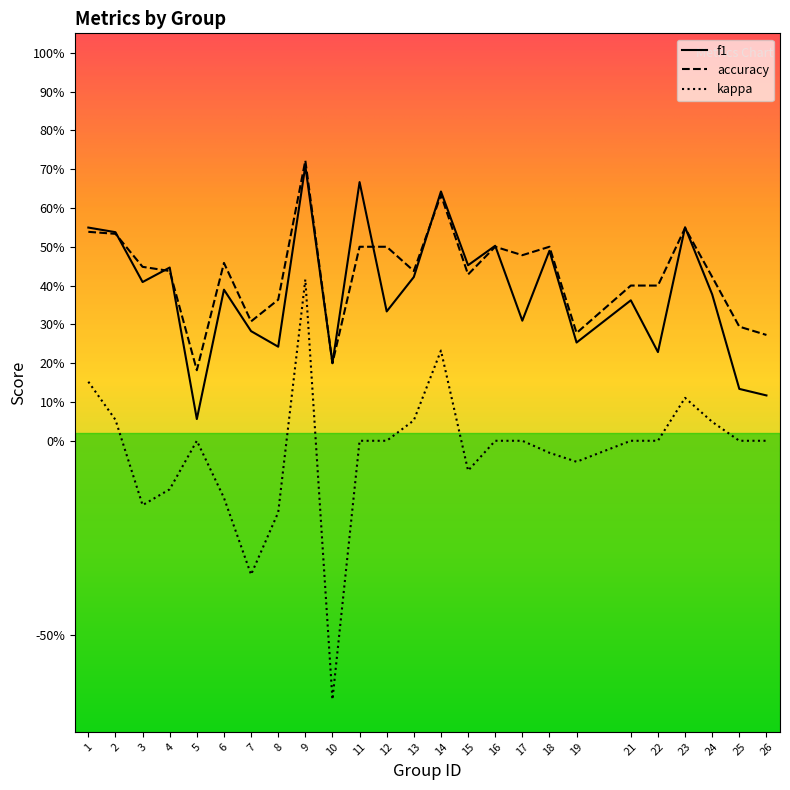

What is the value of the accuracy point at the 6th from the left?

0.5